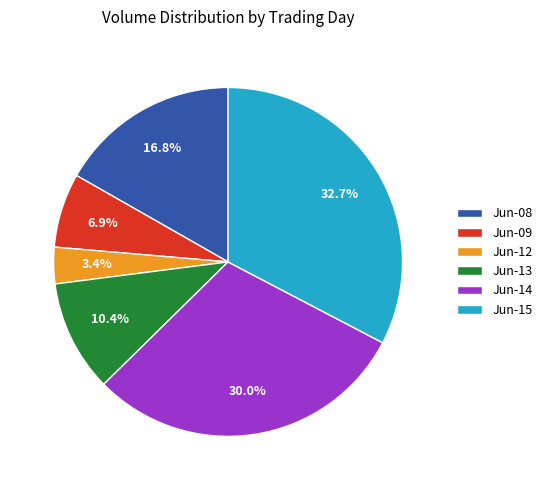

To the nearest percent, what is the average slice percentage?

17%